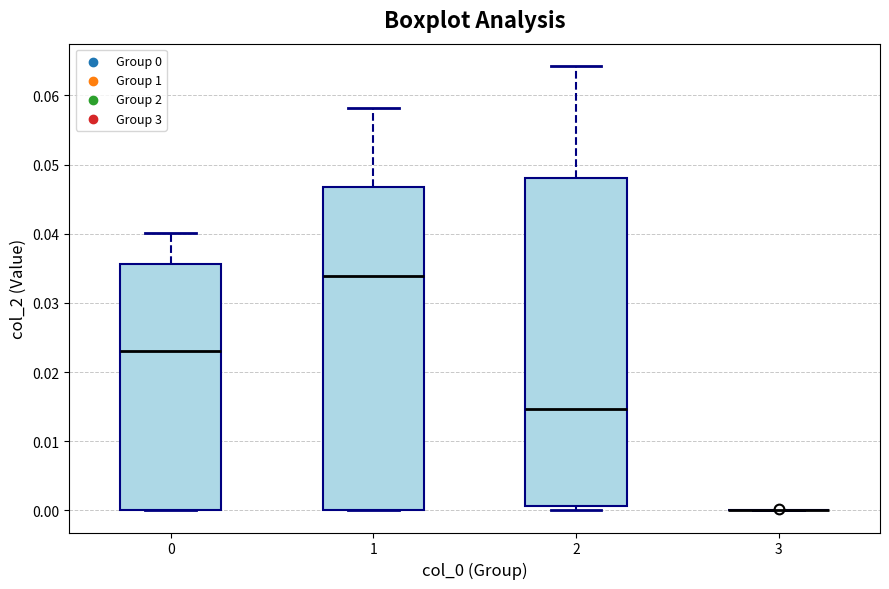

Where does the median line of the box at x = 1 sit on the y-axis? The values are not printed on the chart, so give them approximately, as read against the axis.

0.034